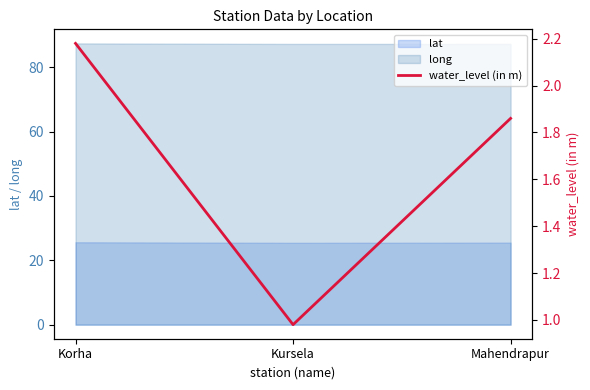

Count the number of categories in the chart.

3